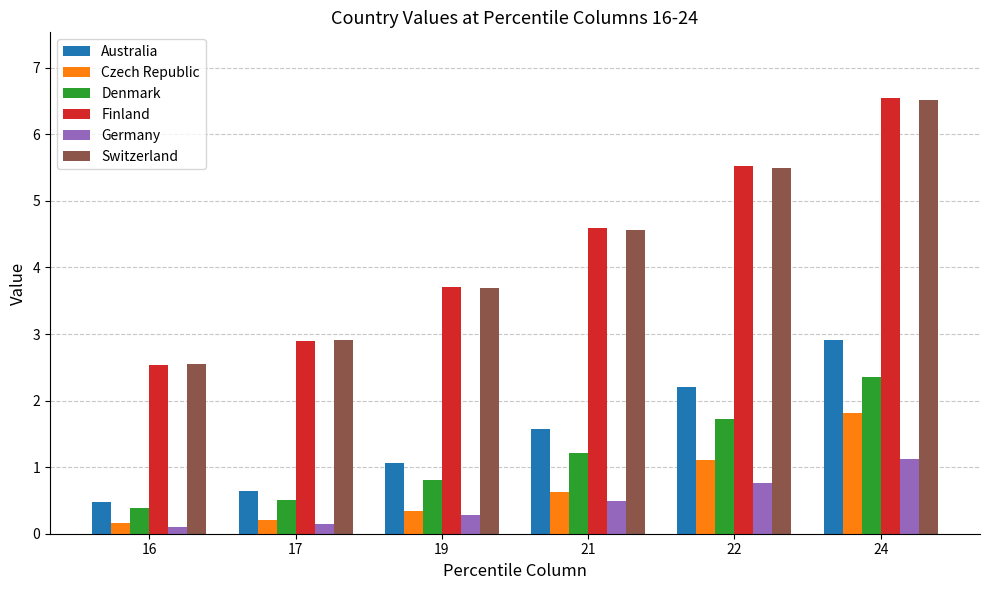

How many bars are there in total?

36